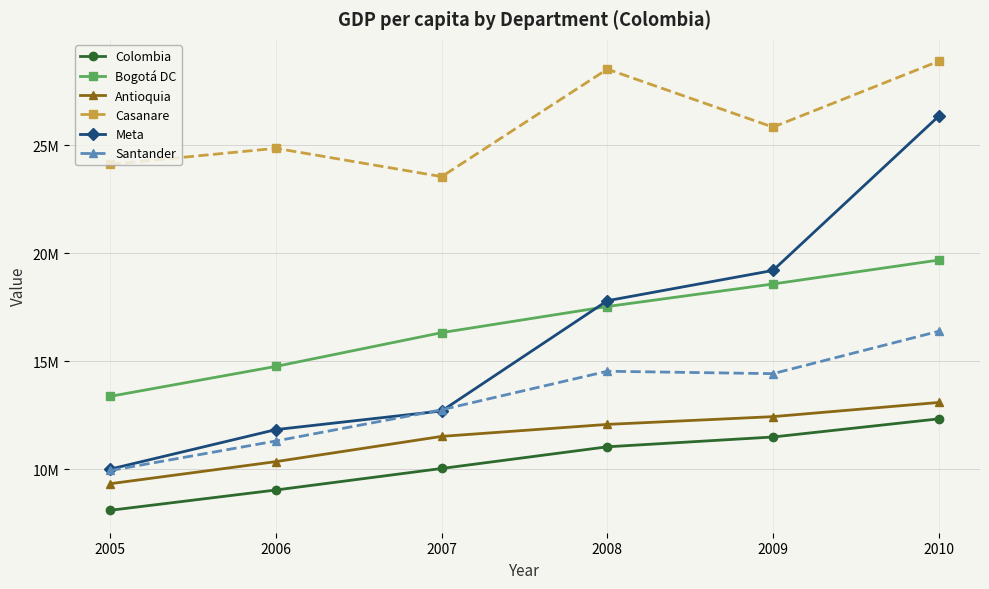

Reading left to right, extract all data points from this chart.

Colombia: 2005=8109978.0	2006=9049155.0	2007=10045001.0	2008=11048217.0	2009=11501714.0	2010=12340797.0
Bogotá DC: 2005=13385930.7	2006=14770879.4	2007=16332252.6	2008=17541906.7	2009=18584131.5	2010=19690380.7
Antioquia: 2005=9340469.4	2006=10362480.8	2007=11530203.1	2008=12084732.0	2009=12444000.6	2010=13099961.3
Casanare: 2005=24123828.5	2006=24864712.3	2007=23554323.9	2008=28528736.4	2009=25845154.4	2010=28892100.4
Meta: 2005=10016792.6	2006=11845232.1	2007=12706662.0	2008=17810571.0	2009=19211130.4	2010=26347263.5
Santander: 2005=9951650.6	2006=11318386.4	2007=12762160.5	2008=14545114.4	2009=14433162.1	2010=16392991.2